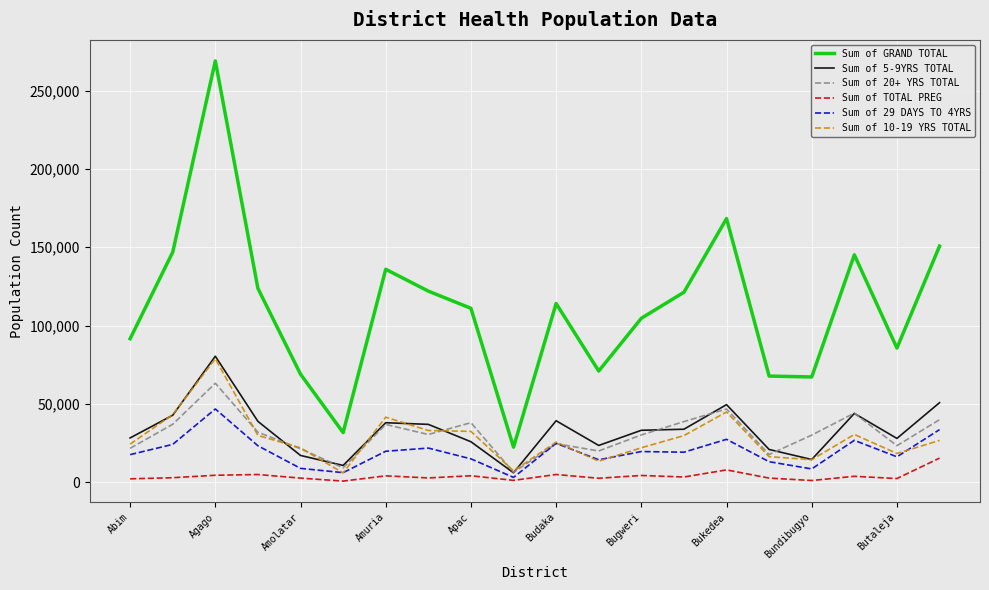

Does the chart display data point markers on the line(s)?

No